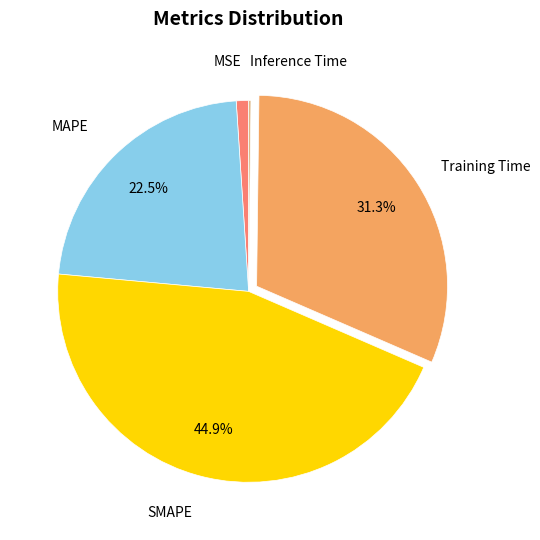

Is there any slice that represents more than half of the pie?

No